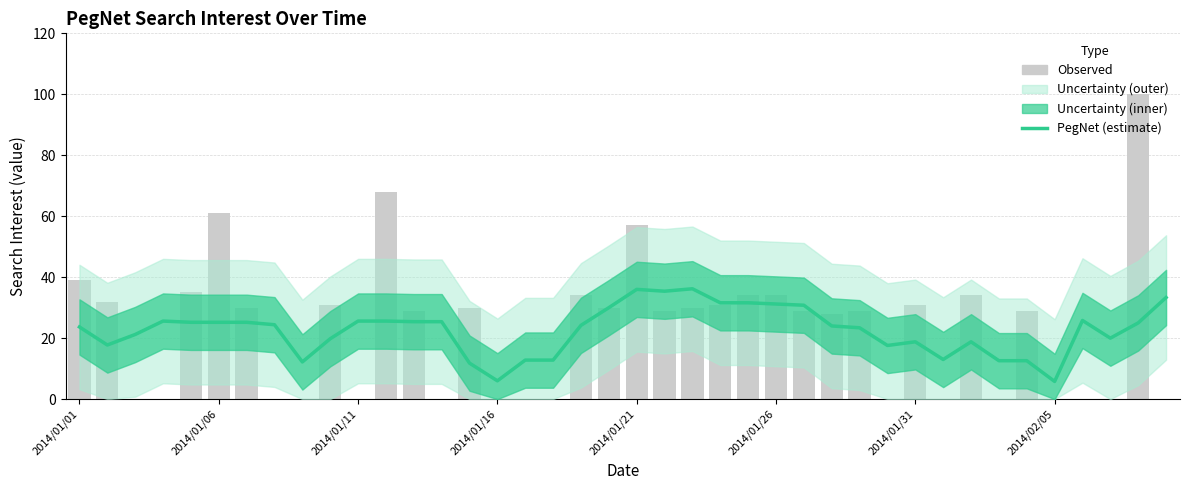

What is the difference between the Observed values at 2014/01/26 and 2014/02/05?

34.0